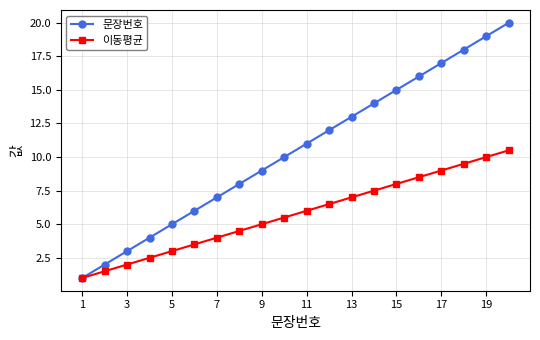

Which series has the largest total across all categories?

문장번호